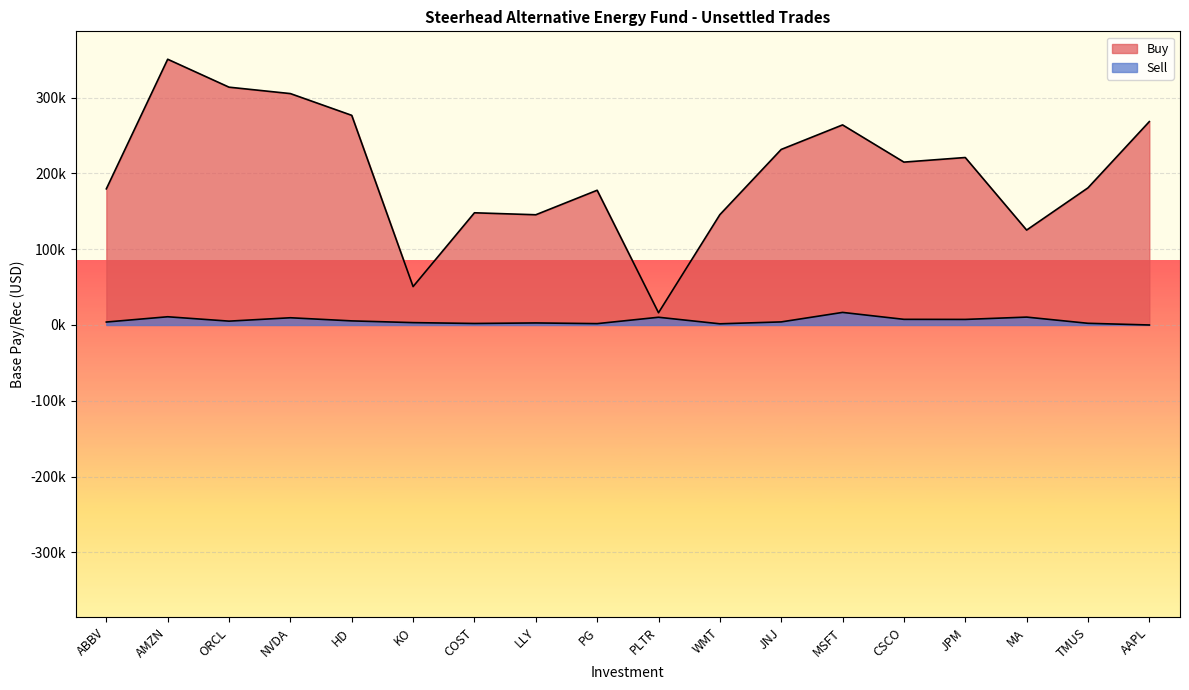

What is the approximate value of Buy at ABBV?

179633.3